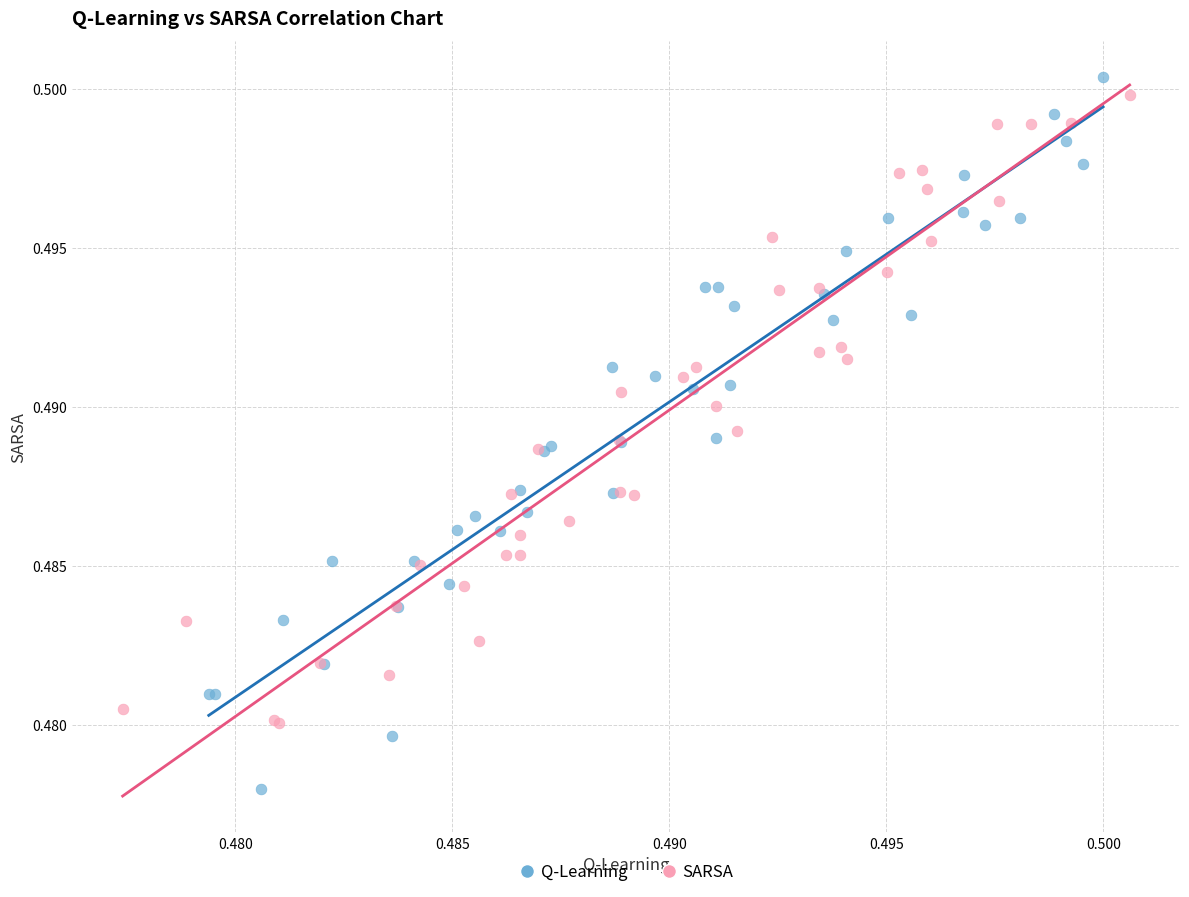

Which series contains the lowest Y value?

Q-Learning